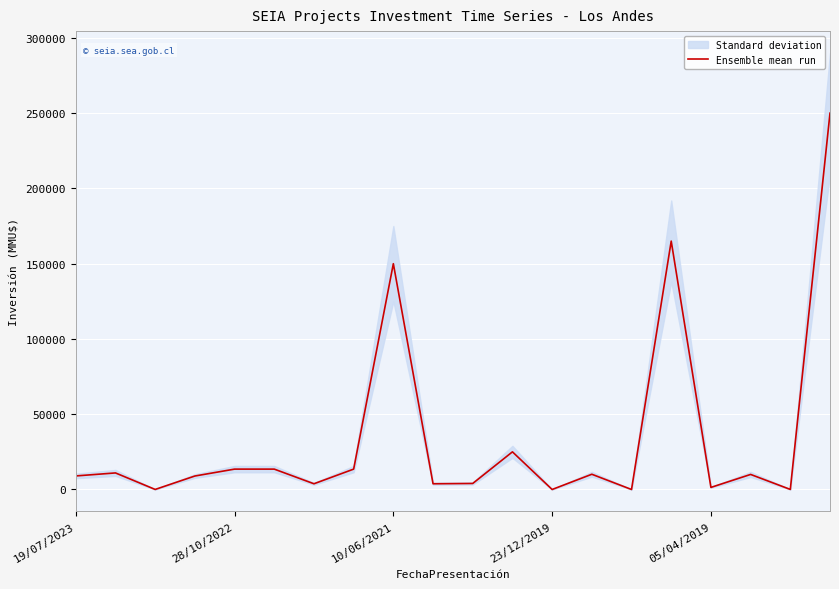

Which has a higher value, 6 or 11?

11